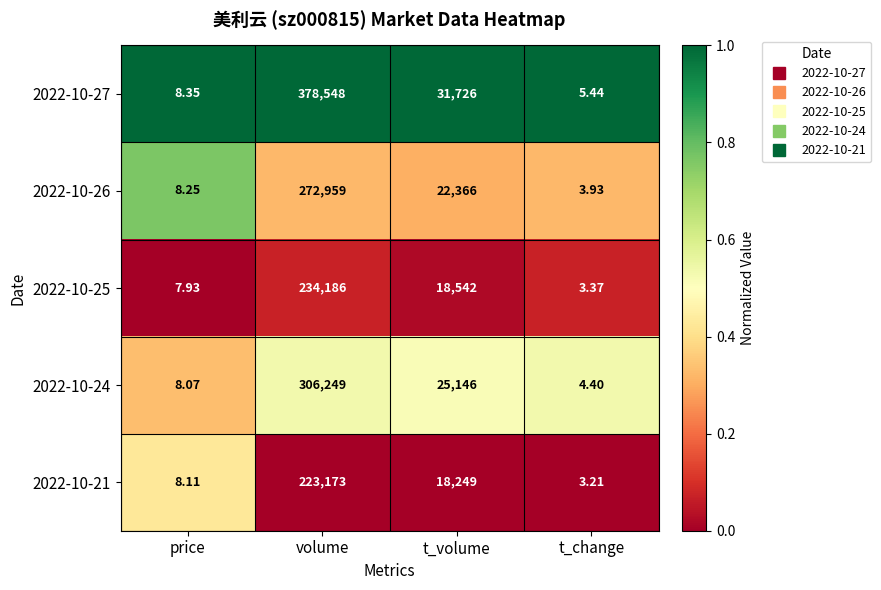

At which label does 2022-10-25 reach its peak?

volume